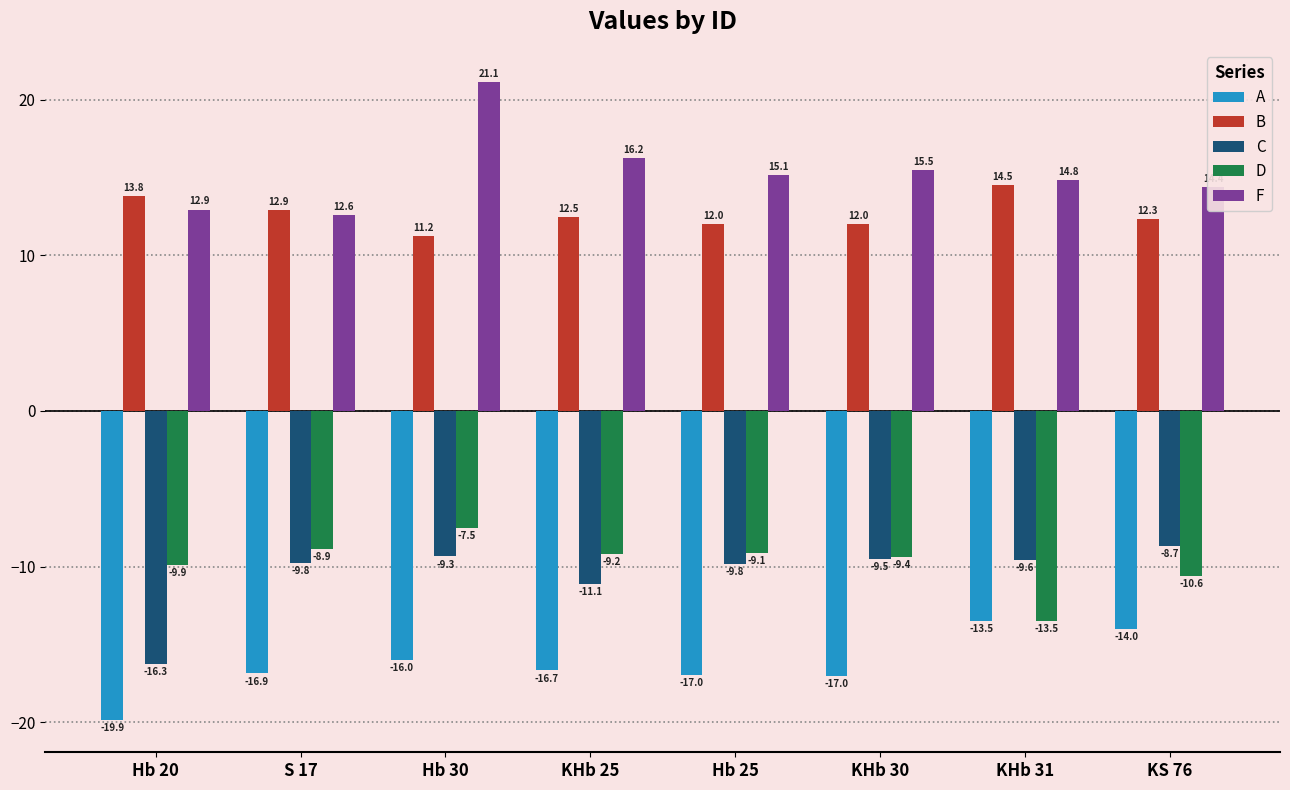

Which series changed the most between KHb 25 and KS 76?

A